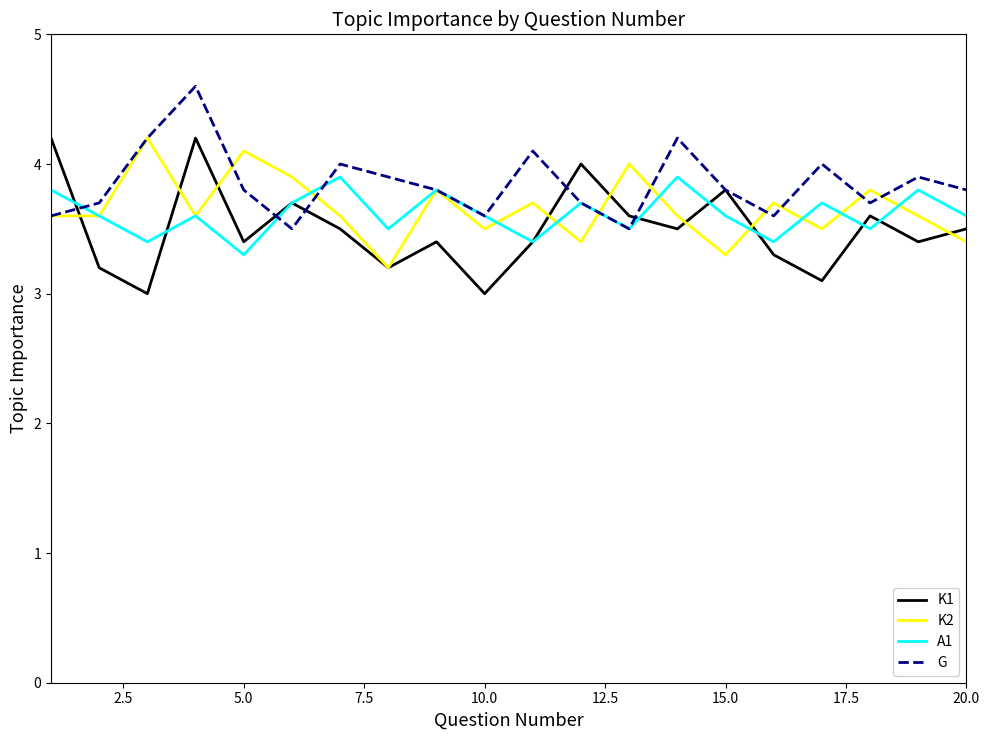

What is the highest value of the K1 series?

4.2